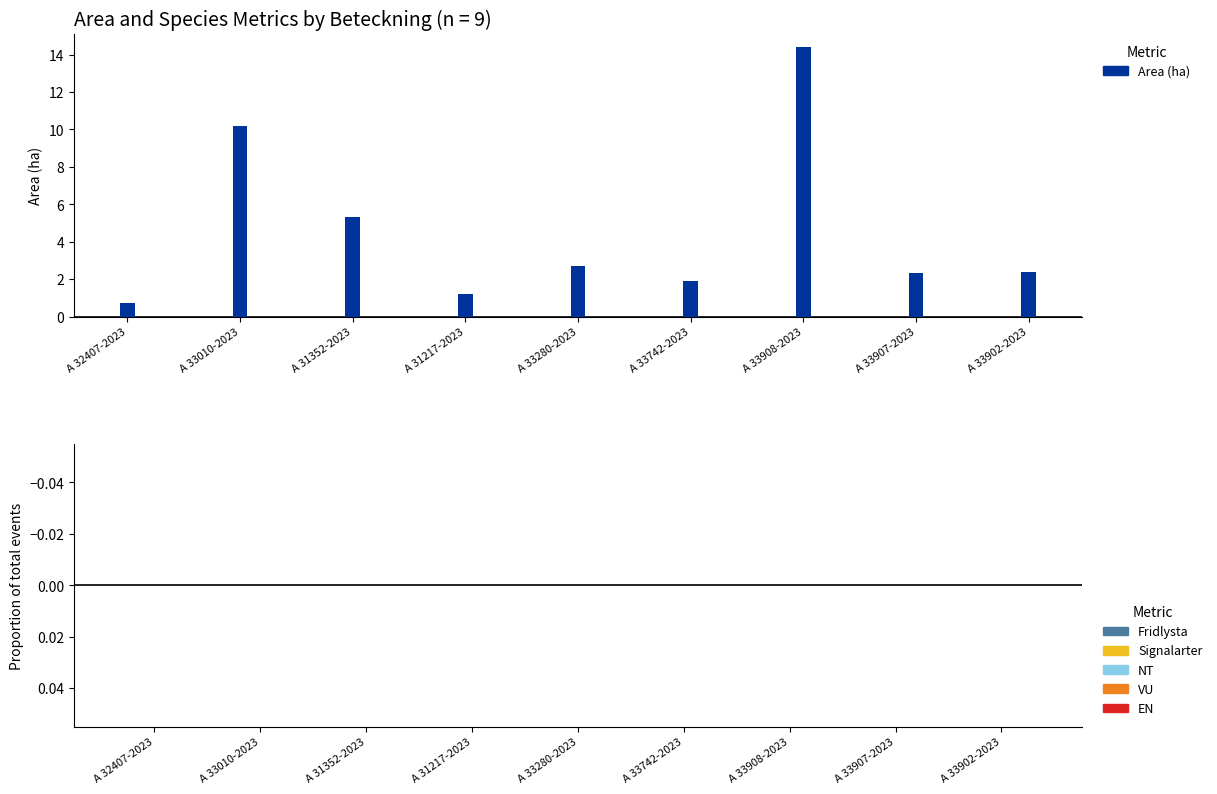

Between A 33908-2023 and A 33902-2023, which is larger?

A 33908-2023